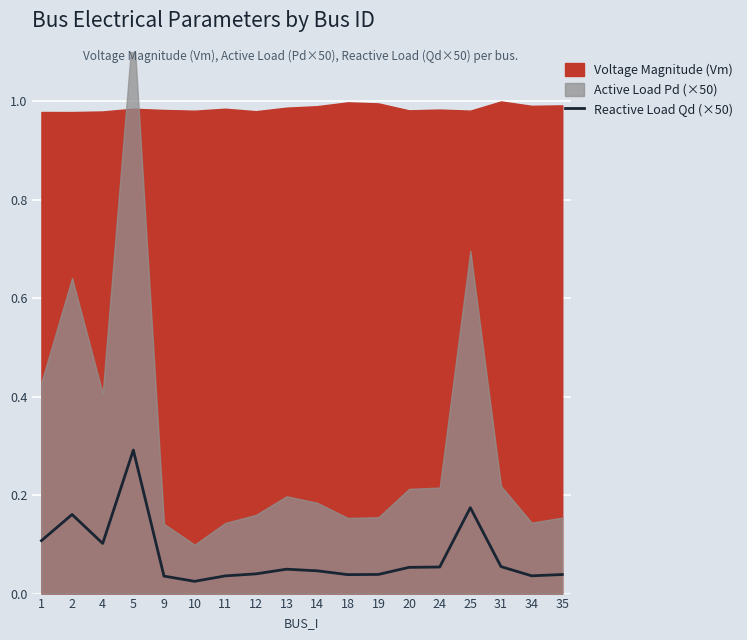

Is it true that Reactive Load Qd (×50) equals 0.1 at 19?

False